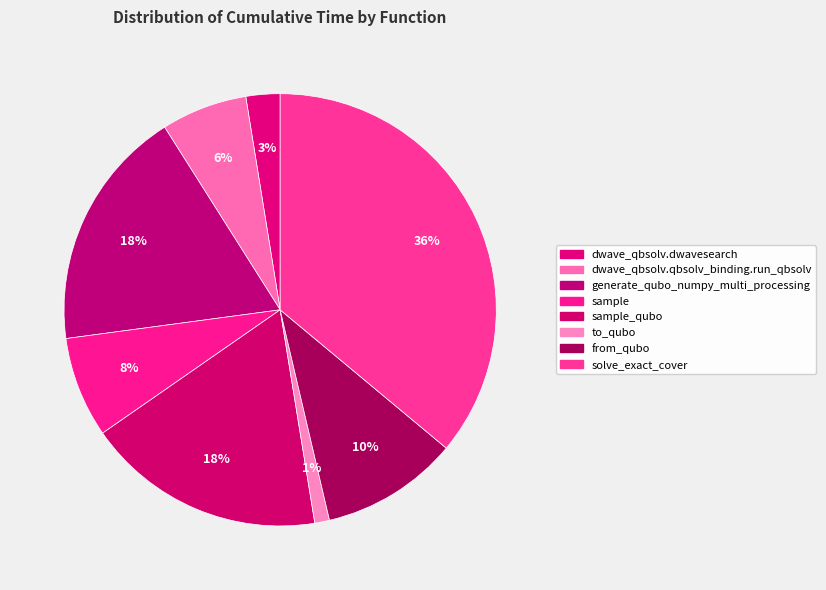

How many slices are in this pie chart?

8